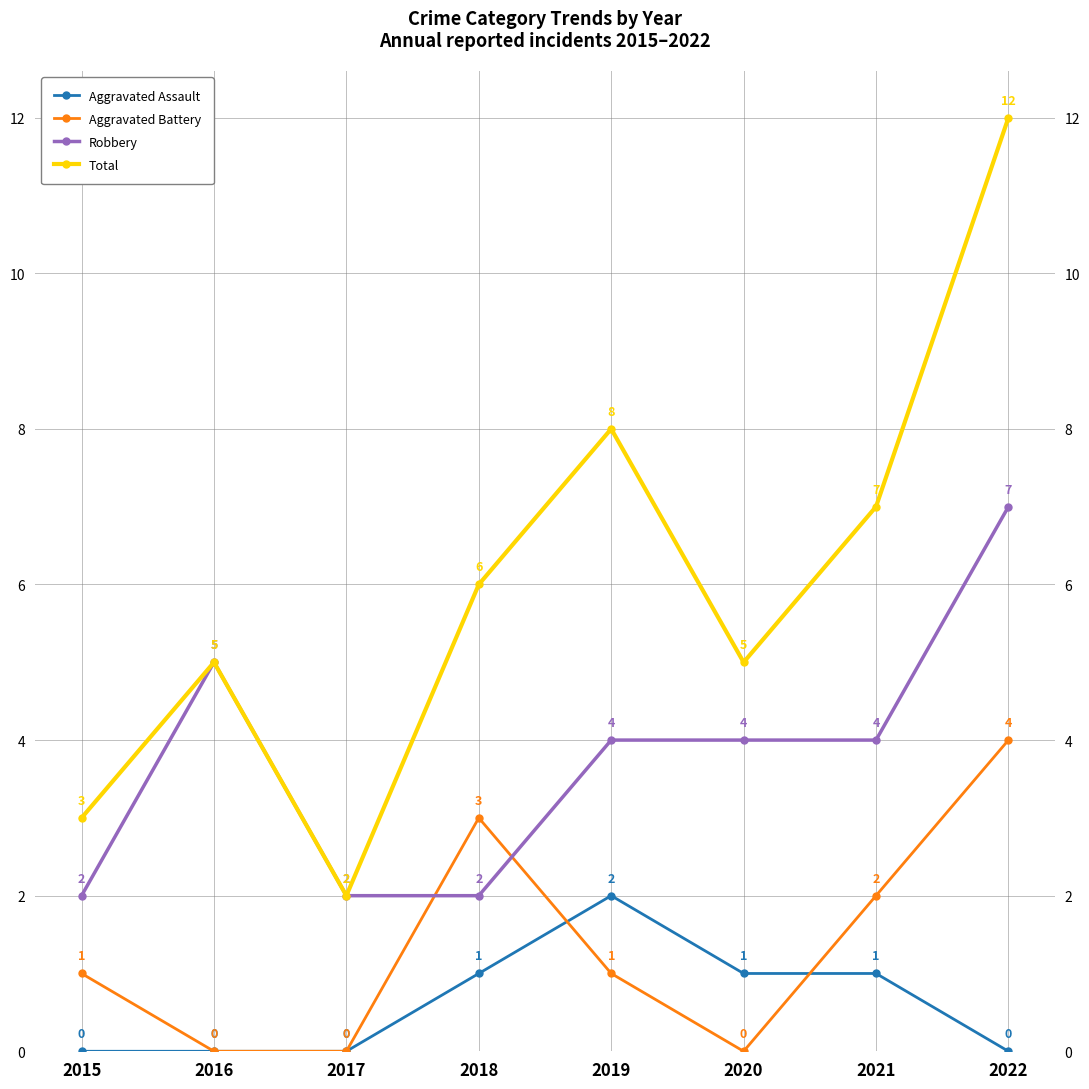

True or false: Total and Aggravated Battery cross at least once.

False